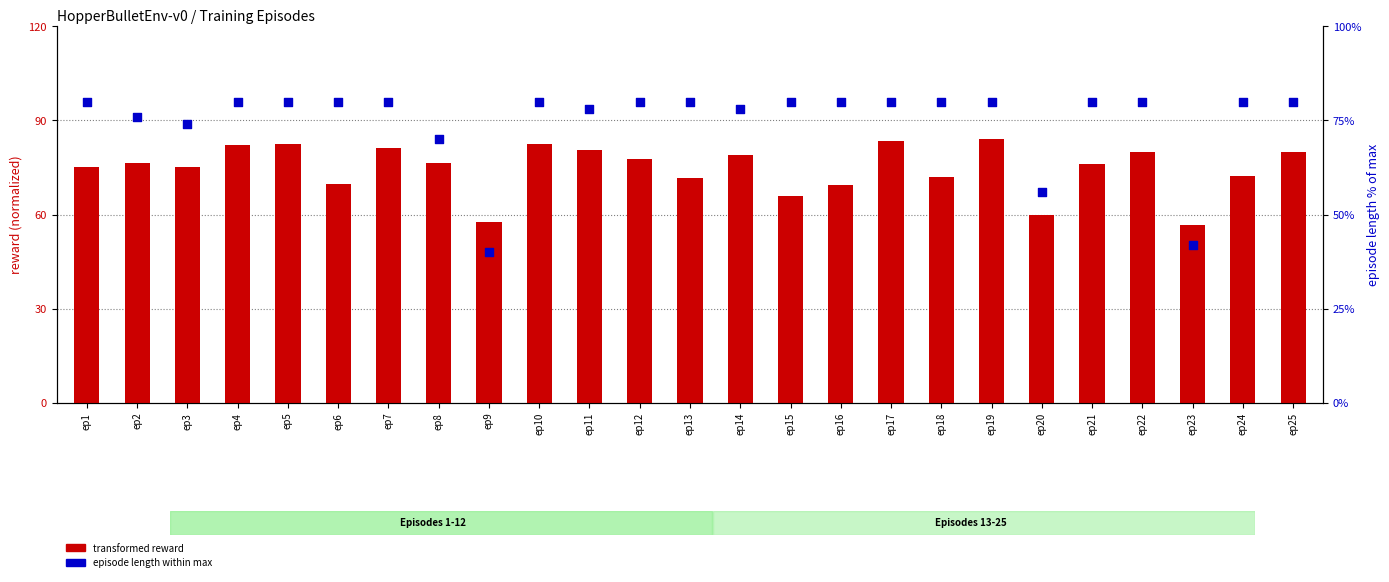

What is the total value across all series at ep13?

151.6